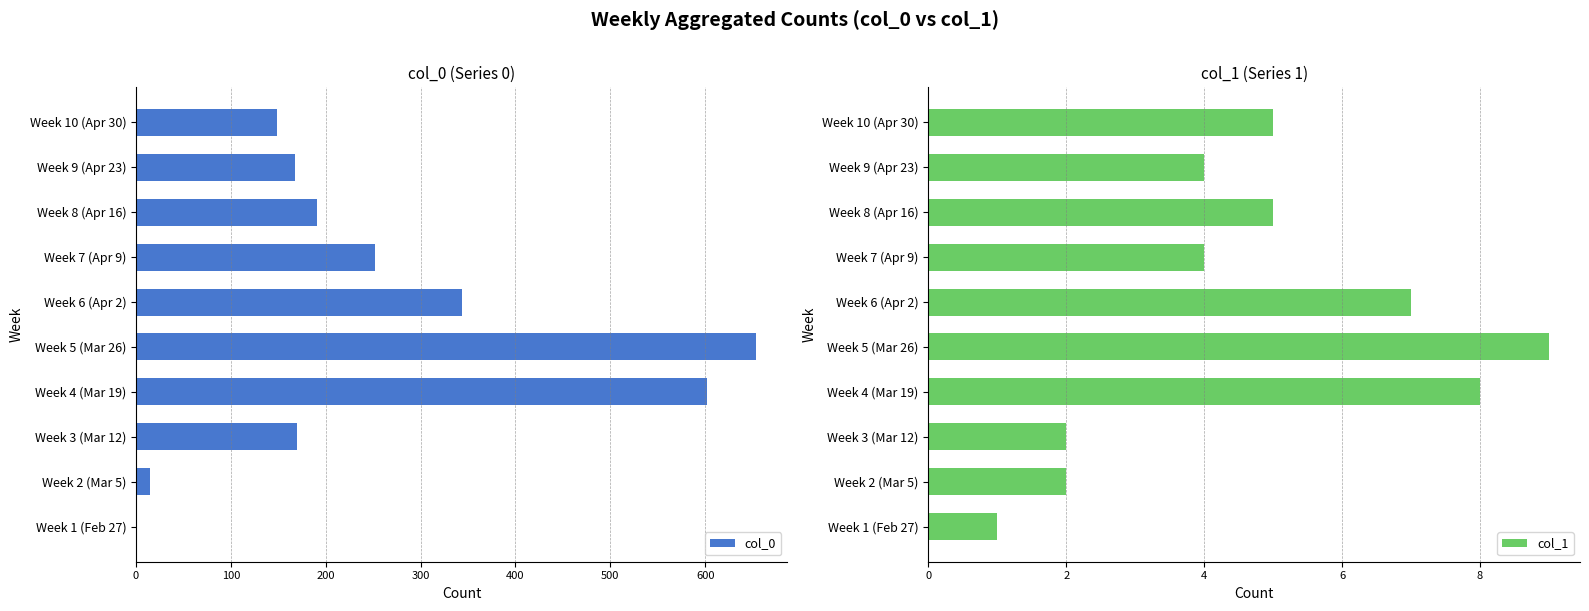

What is the approximate value of col_1 at Week 1 (Feb 27)?

1